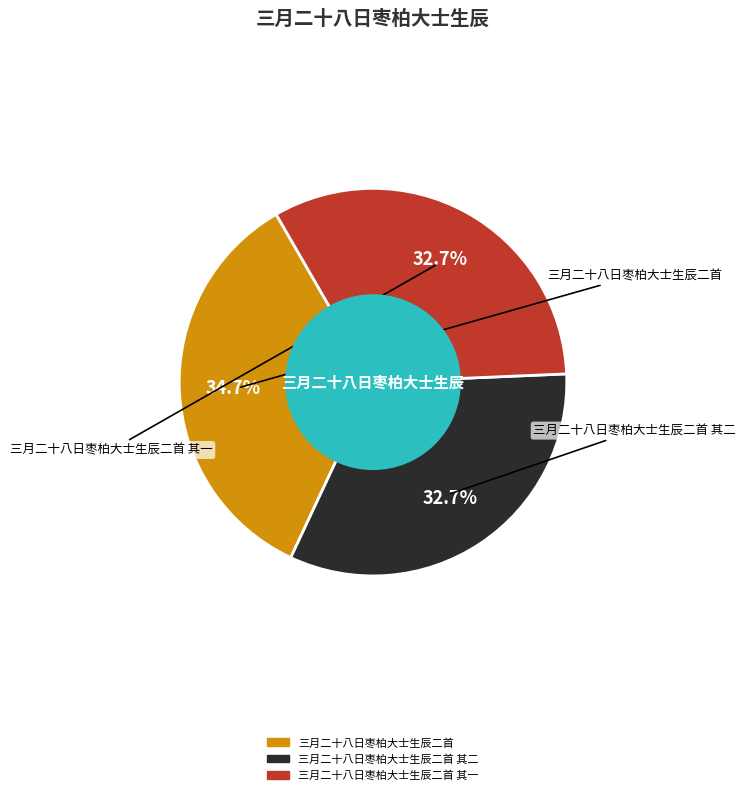

How many segments does this pie chart have?

3